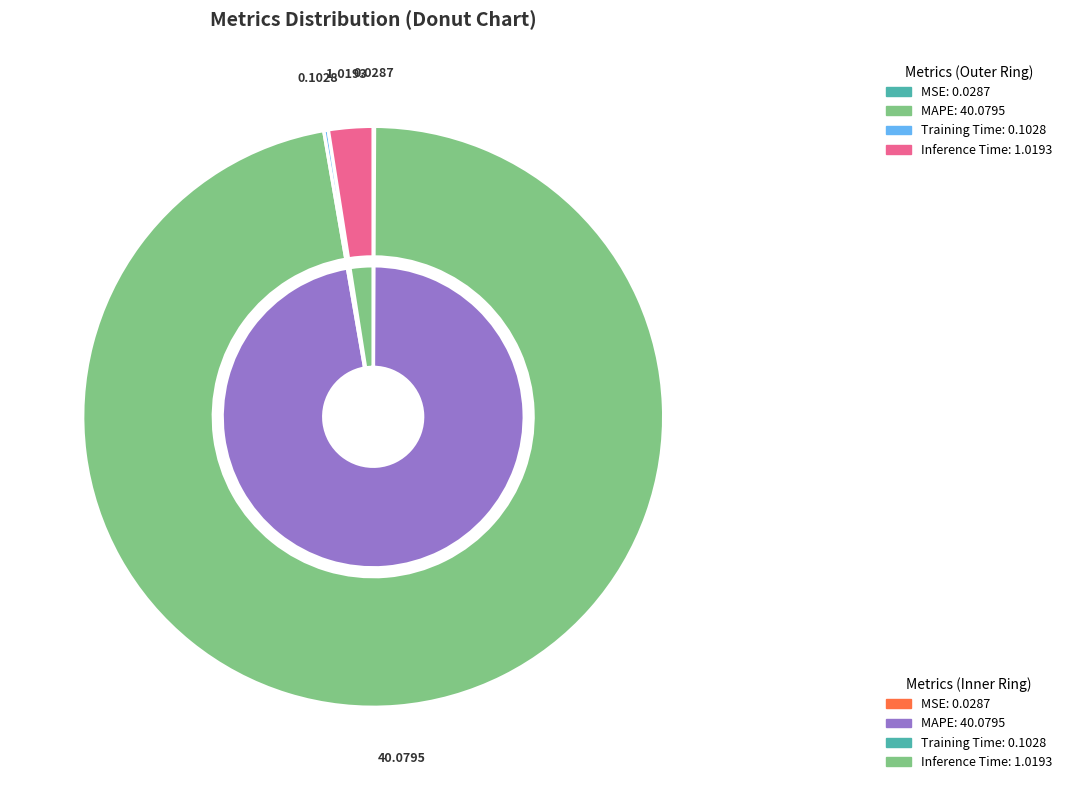

Which slice is the largest?

MAPE